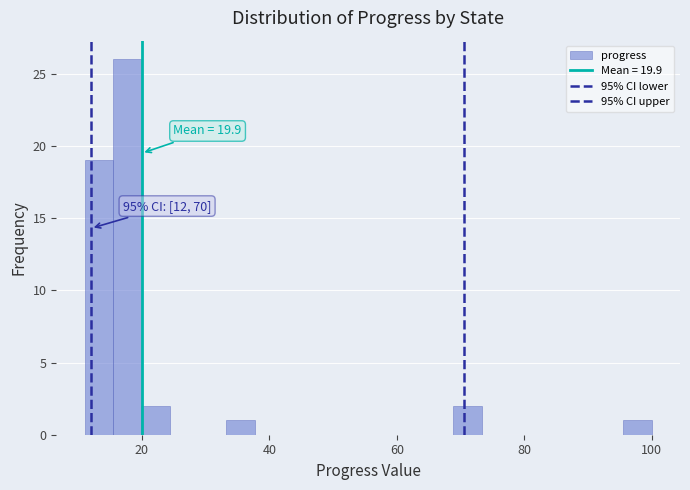

Around what value on the x-axis is the tallest bar? Give the approximate position of its centre, as read against the axis.

18